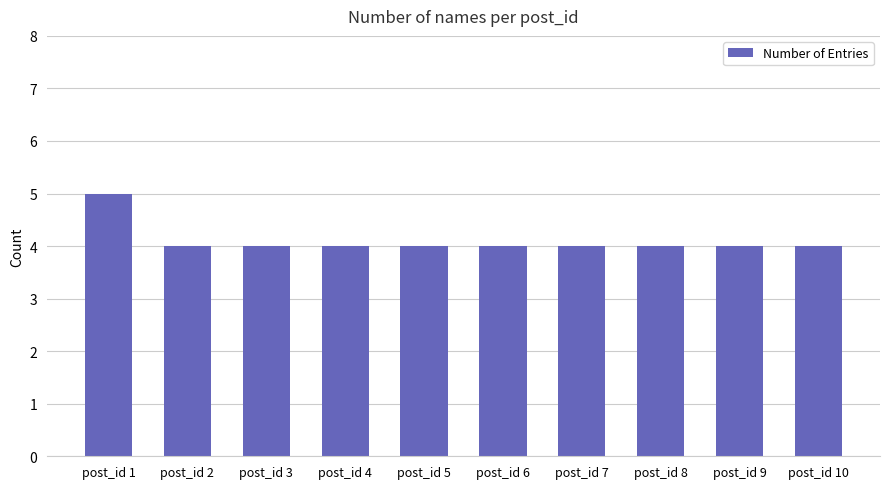

How many distinct data groups are displayed?

1